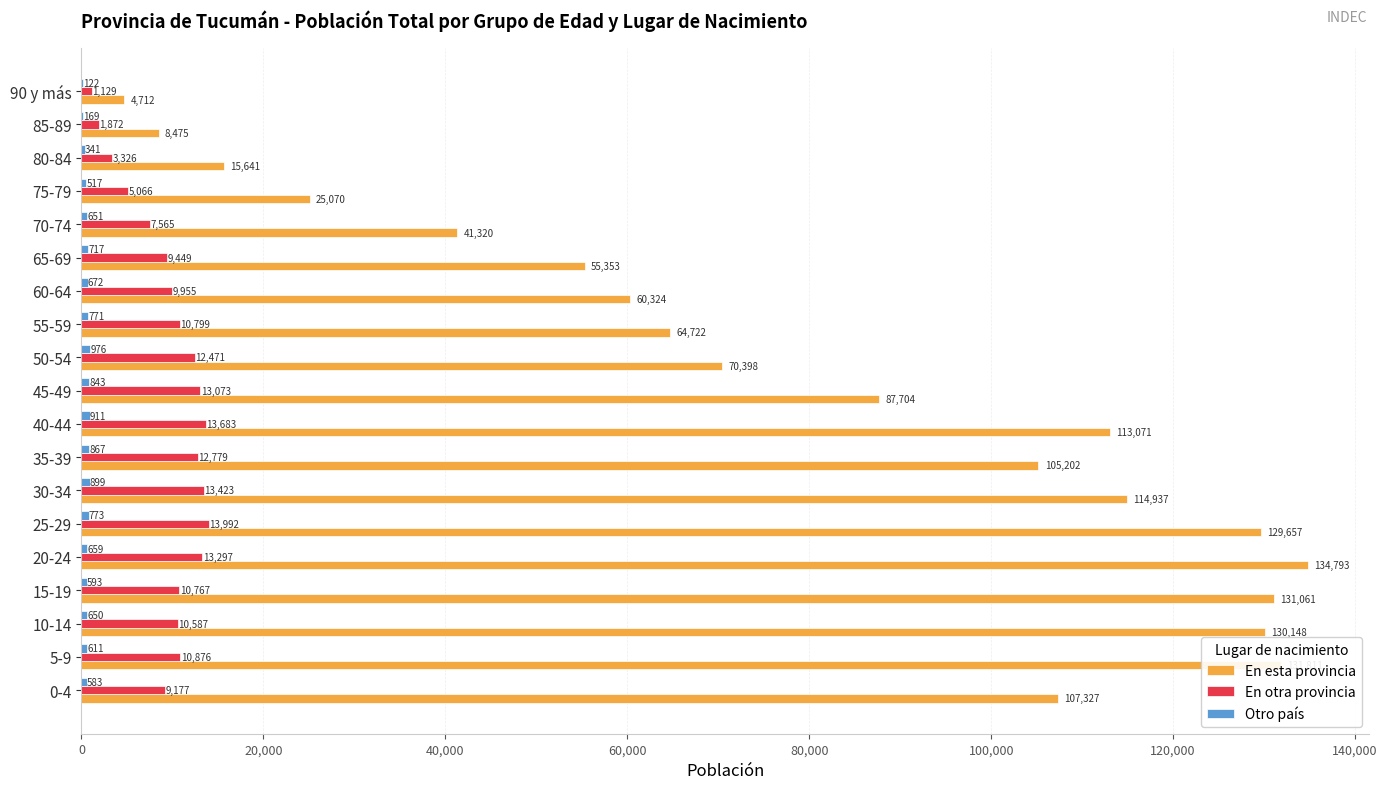

Is the value of En otra provincia at 90 y más greater than the value of En esta provincia at 15-19?

No